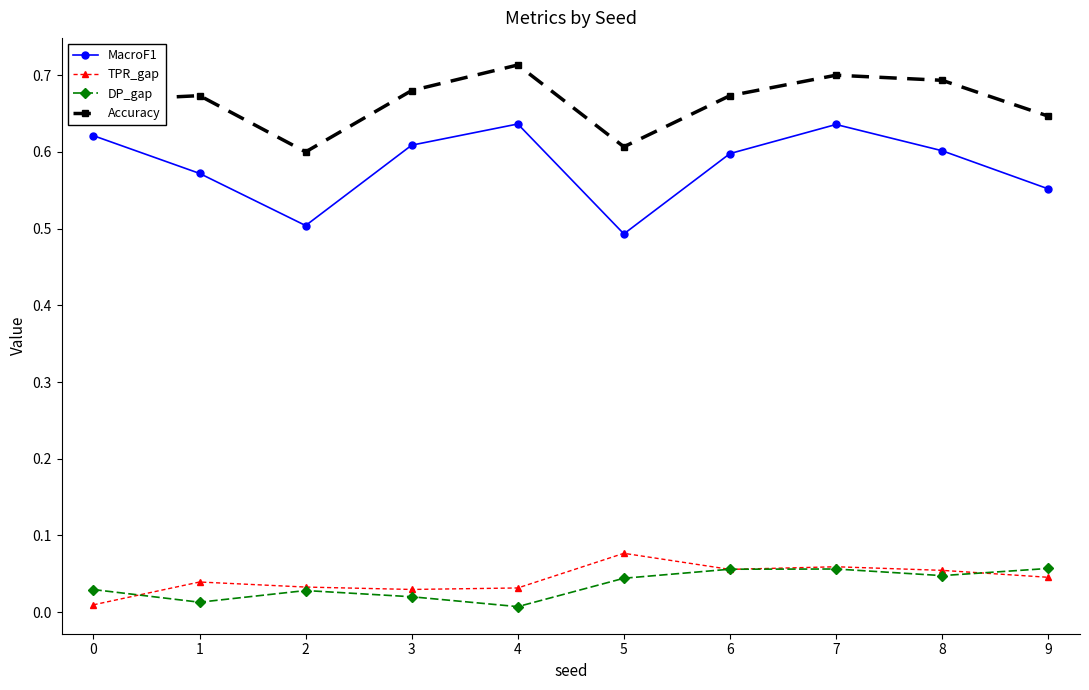

The value of TPR_gap at 9 is 0.1. True or false?

False